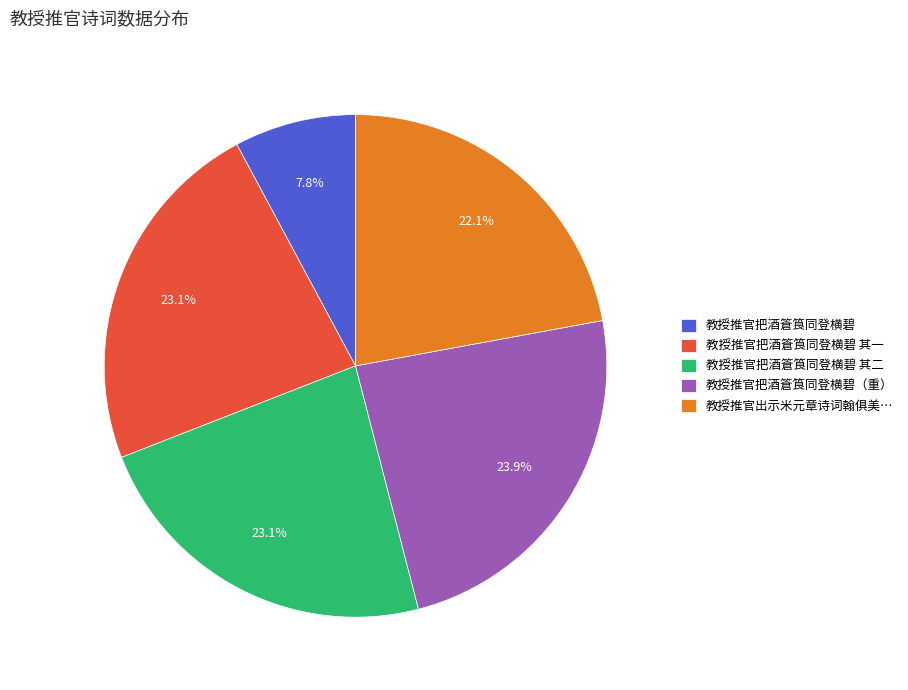

What percentage is NOT represented by 教授推官把酒篬筤同登横碧?

92.2%